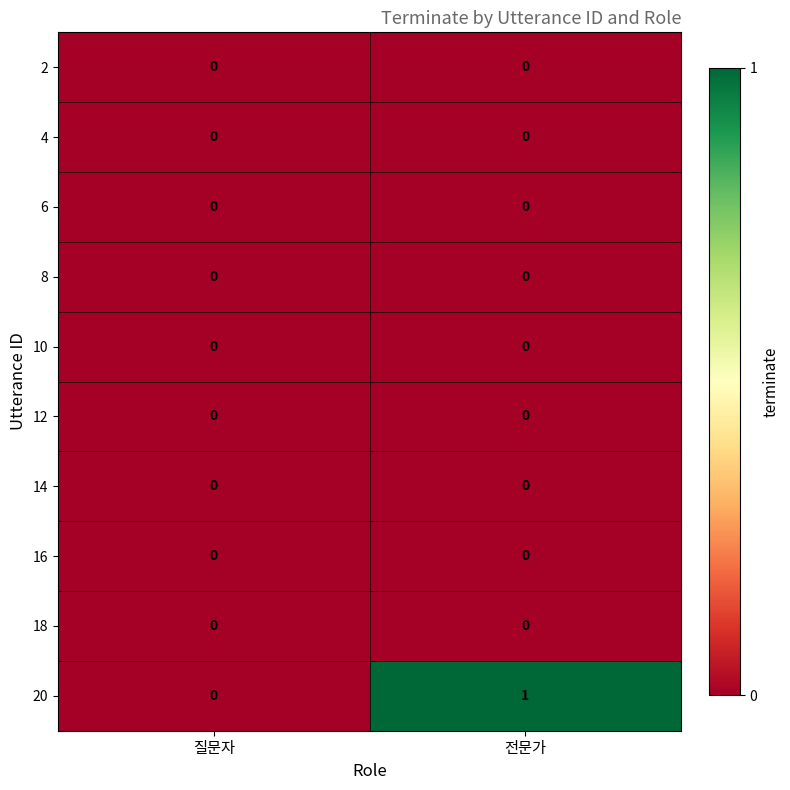

Reading left to right, transcribe all the data shown in this chart.

2: 0	0
4: 0	0
6: 0	0
8: 0	0
10: 0	0
12: 0	0
14: 0	0
16: 0	0
18: 0	0
20: 0	1